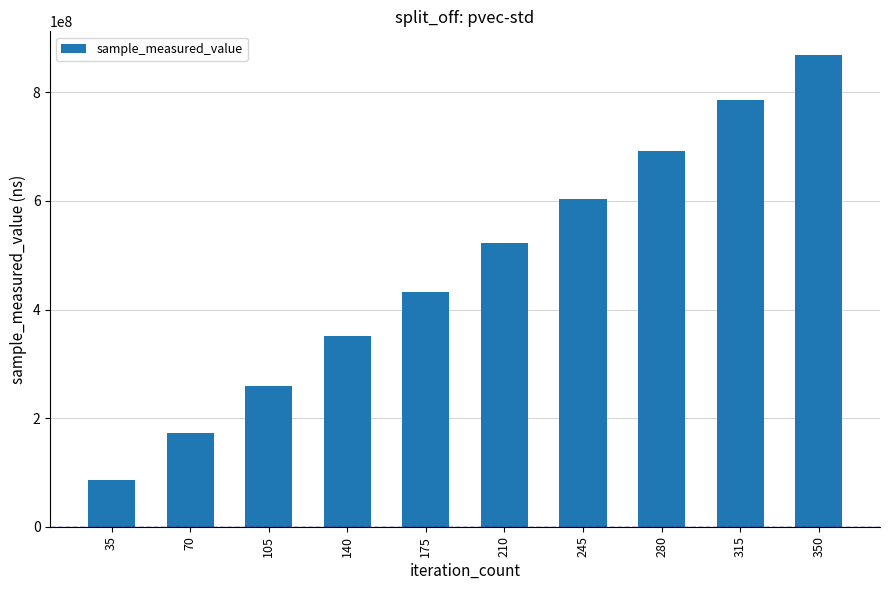

Read the value at 210, to the nearest 10.

523354950